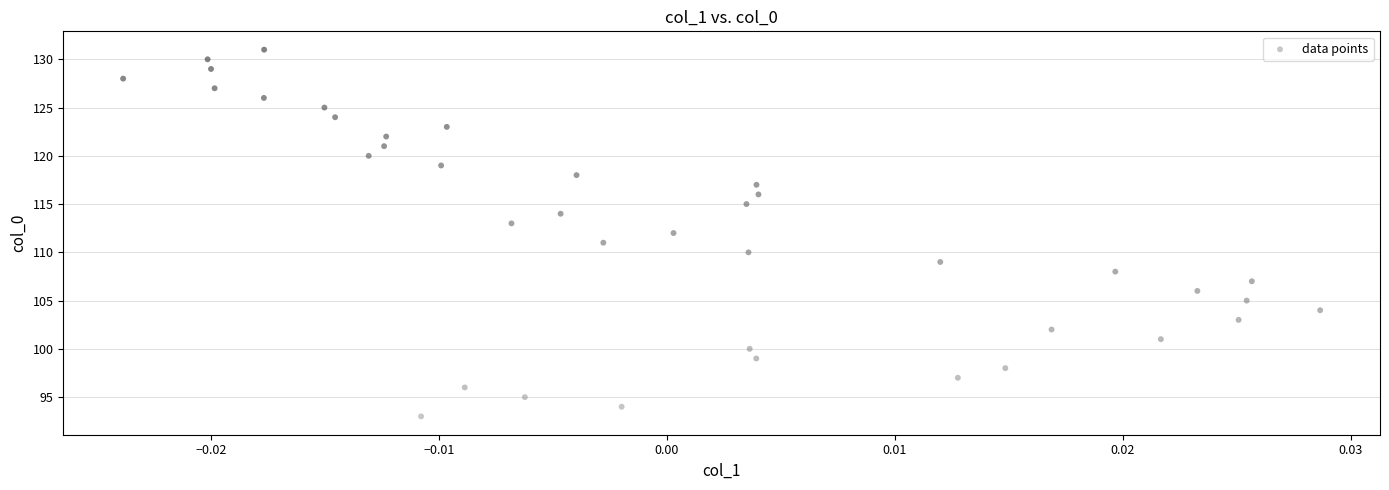

What is the range of Y values (max minus min)?

38